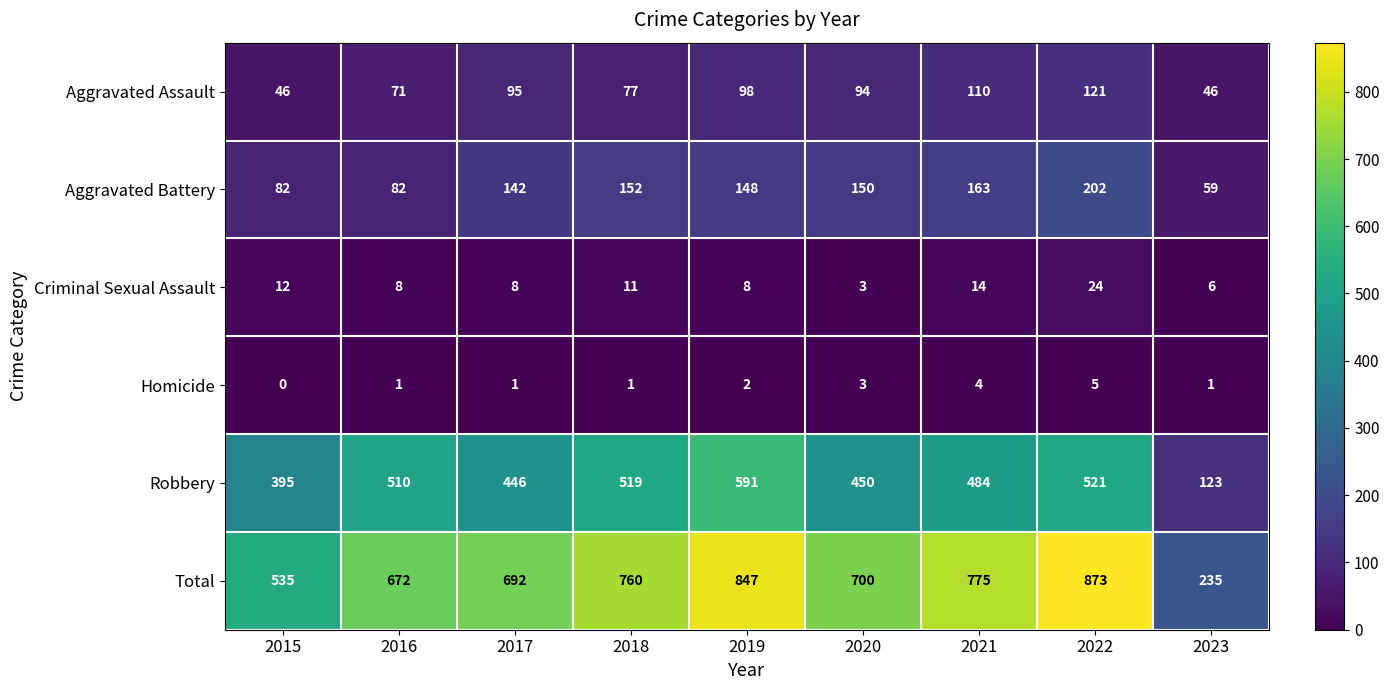

At which category does the chart reach its minimum across all series?

2015